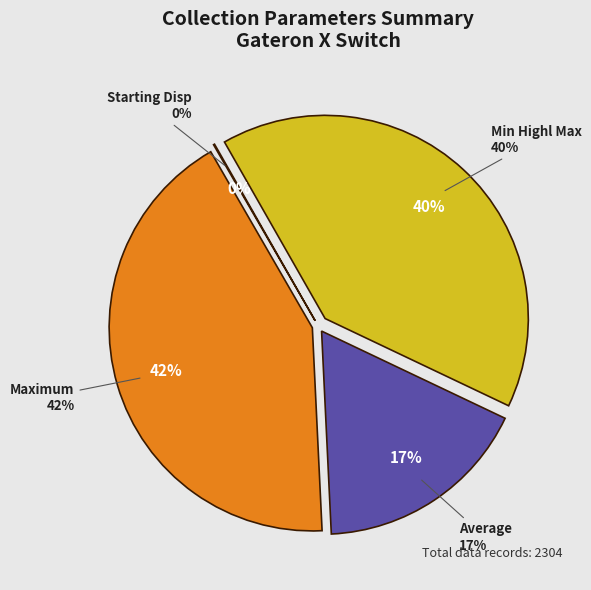

Count the number of slices in the pie.

4